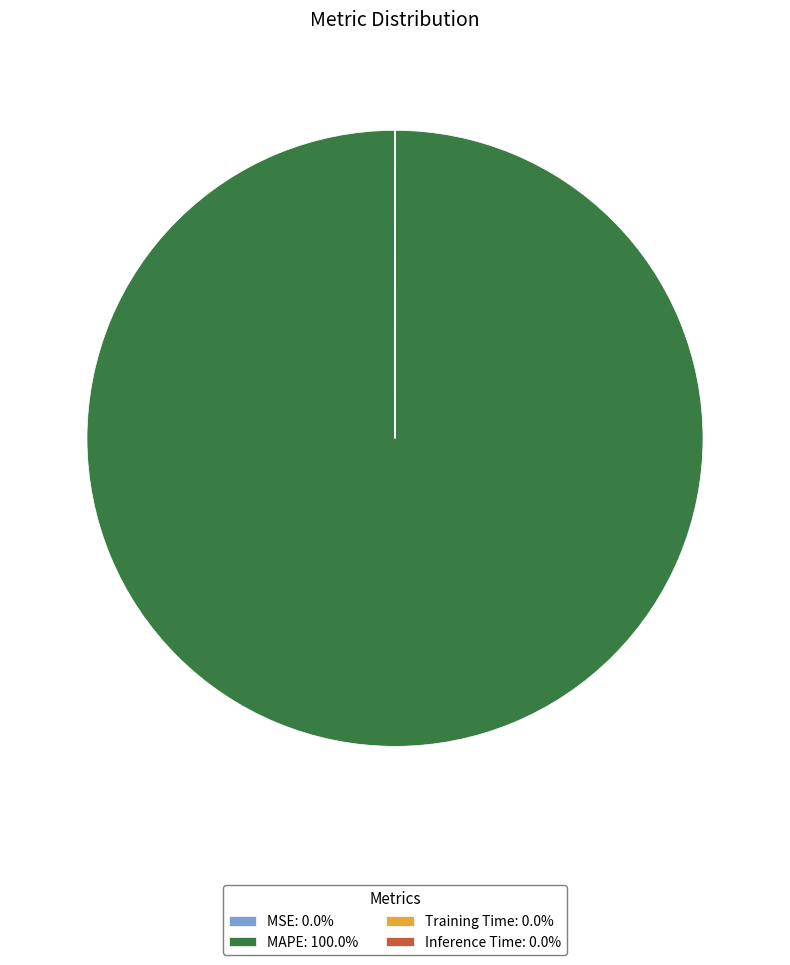

Is there a majority slice in this chart?

Yes